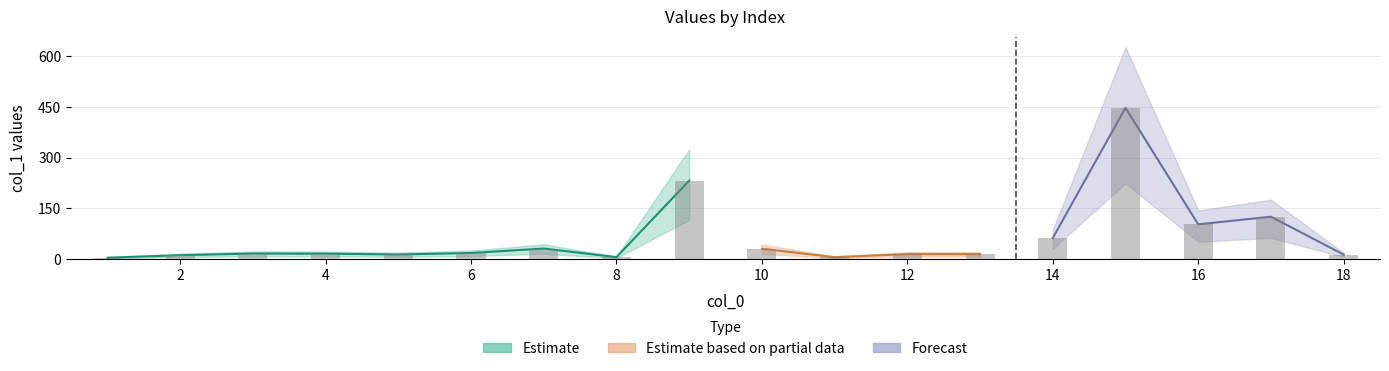

True or false: the data shows 29.2 at 14.

False